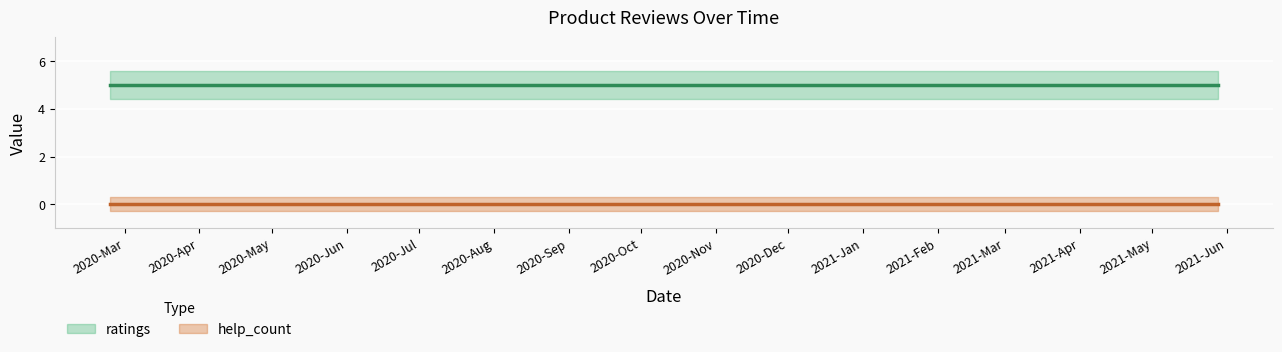

What is the greatest value displayed?

5